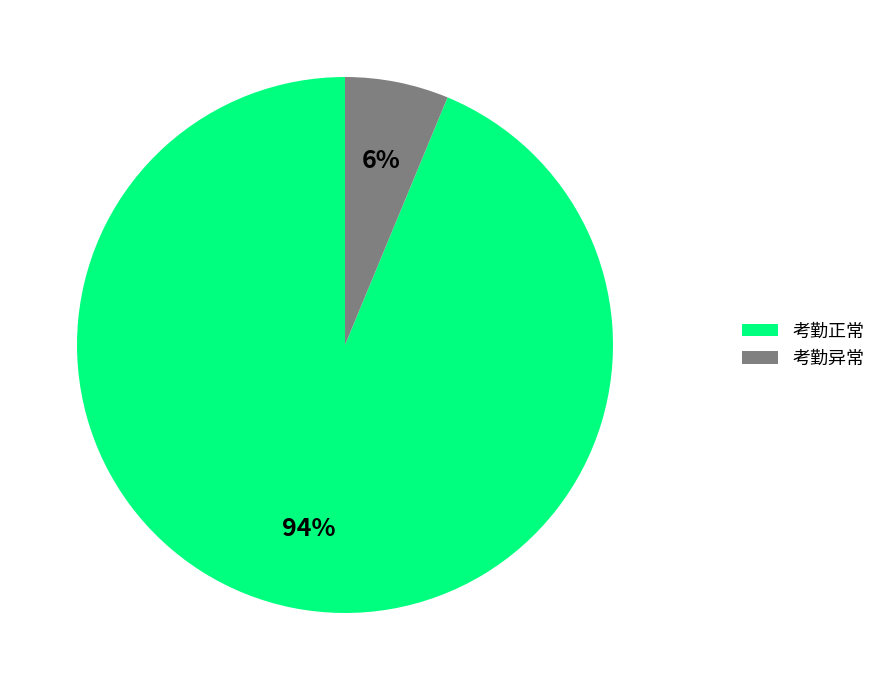

Does 考勤异常 account for over 50% of the chart?

No